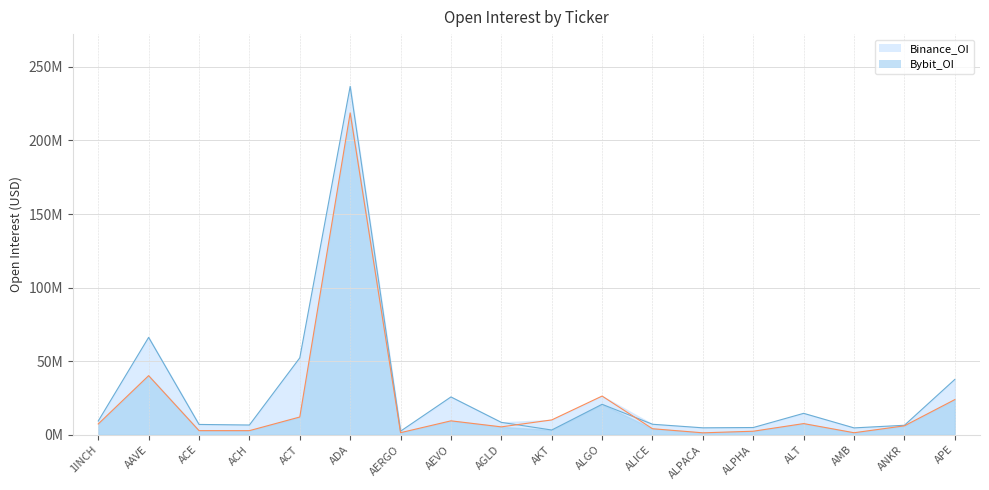

How many interior local valleys does the Binance_OI series have?

5